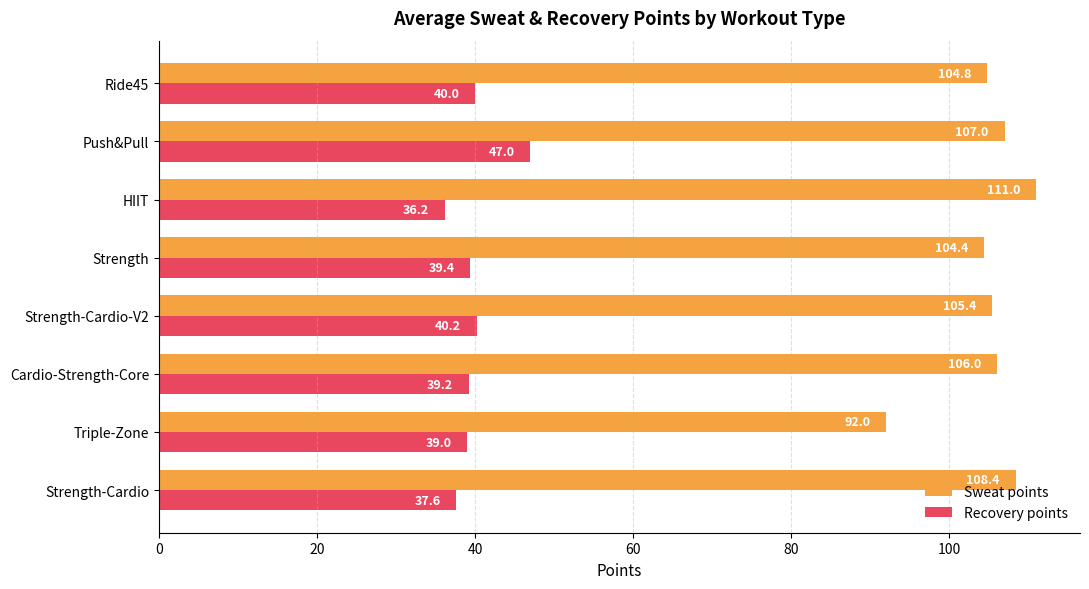

At which category is the sum across all series the highest?

Push&Pull